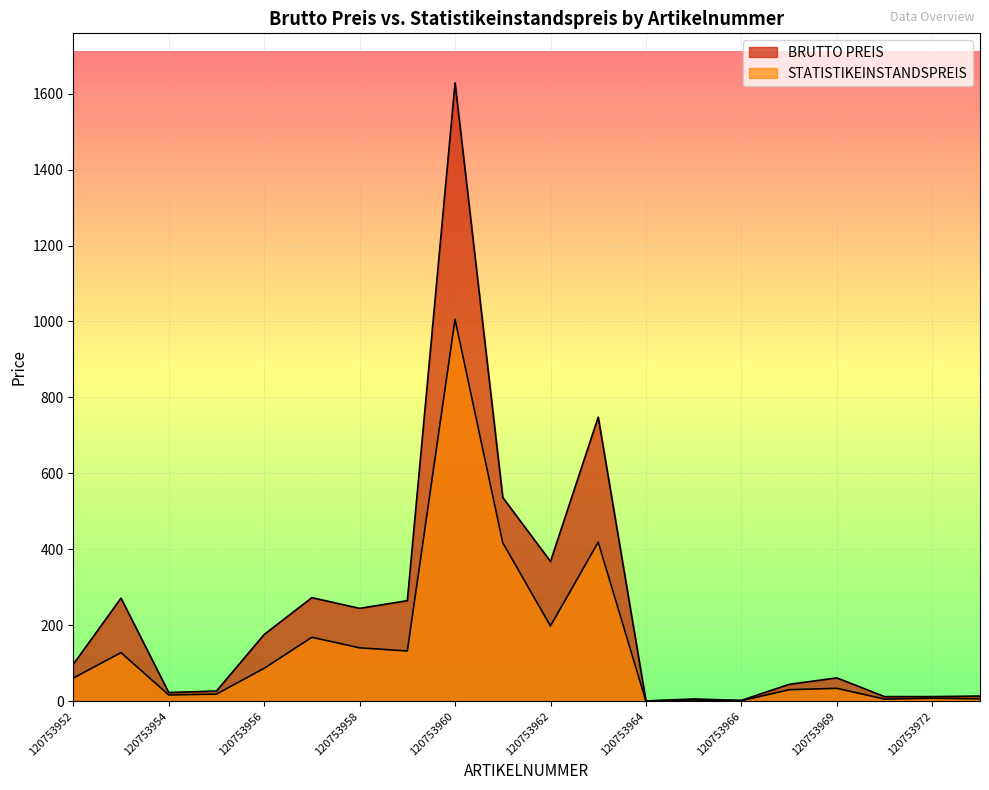

Between 120753959 and 120753973, which is larger?

120753959